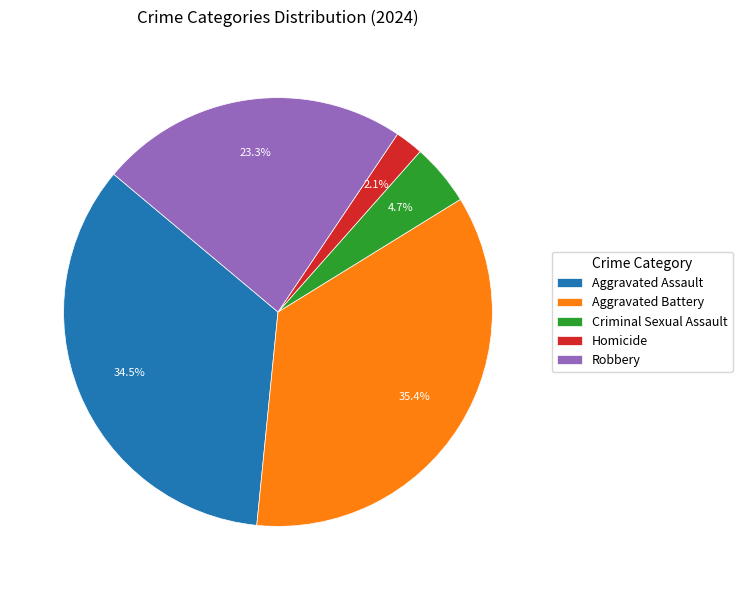

Is there a majority slice in this chart?

No